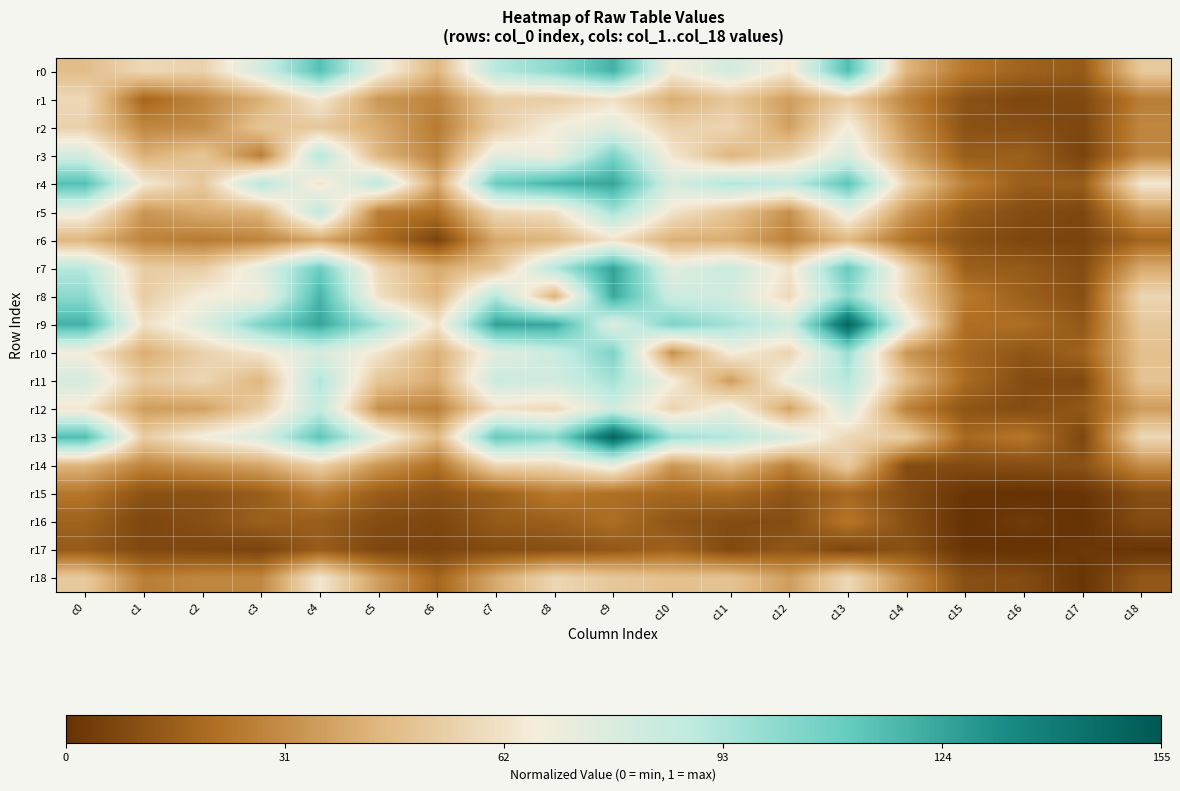

List the series in order of their peak value, lowest first.

r17, r16, r15, r6, r18, r1, r14, r2, r12, r5, r11, r3, r10, r0, r8, r4, r7, r9, r13